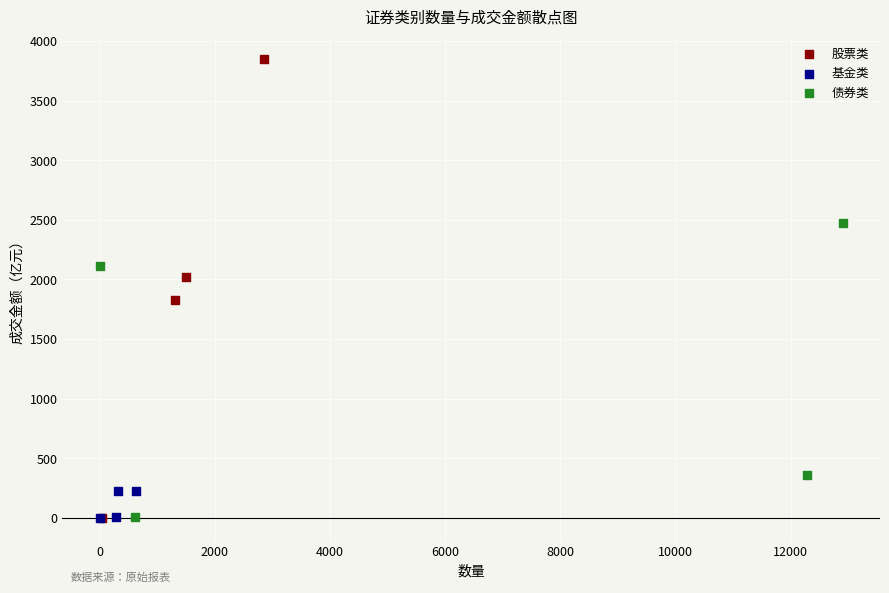

Which series has the largest Y range (max minus min)?

股票类